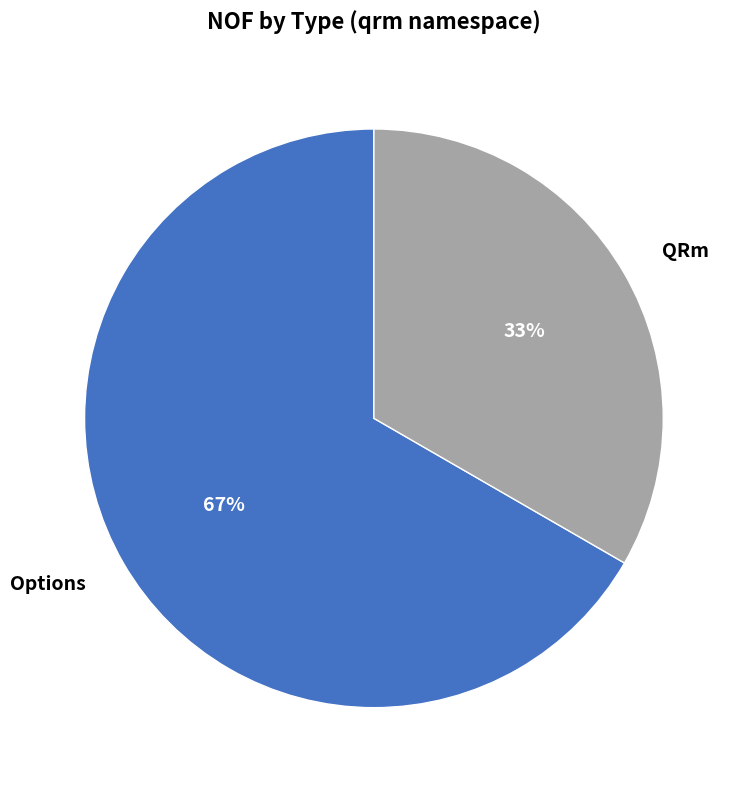

Which has a higher value, QRm or Options?

Options